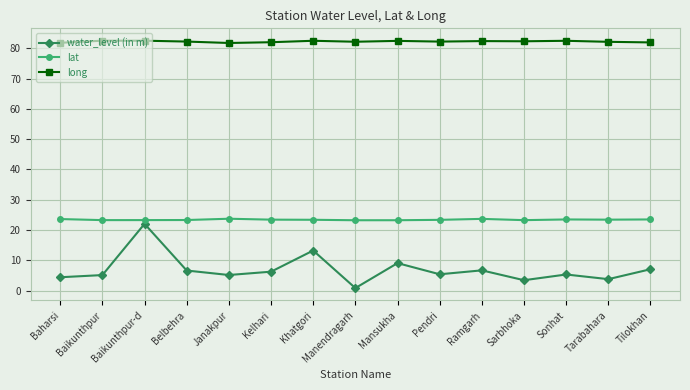

What is the approximate value of long at Pendri?

82.3